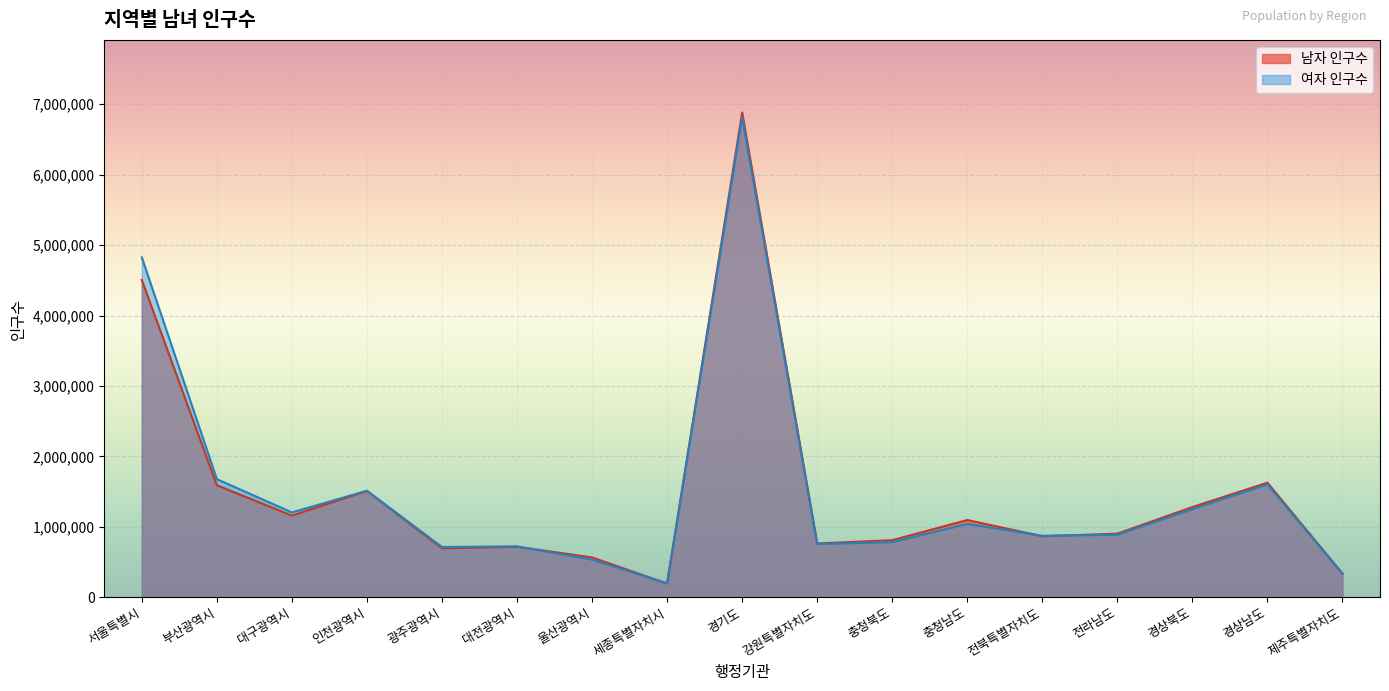

What is the sum of the 남자 인구수 values at 전라남도 and 세종특별자치시?

1096793